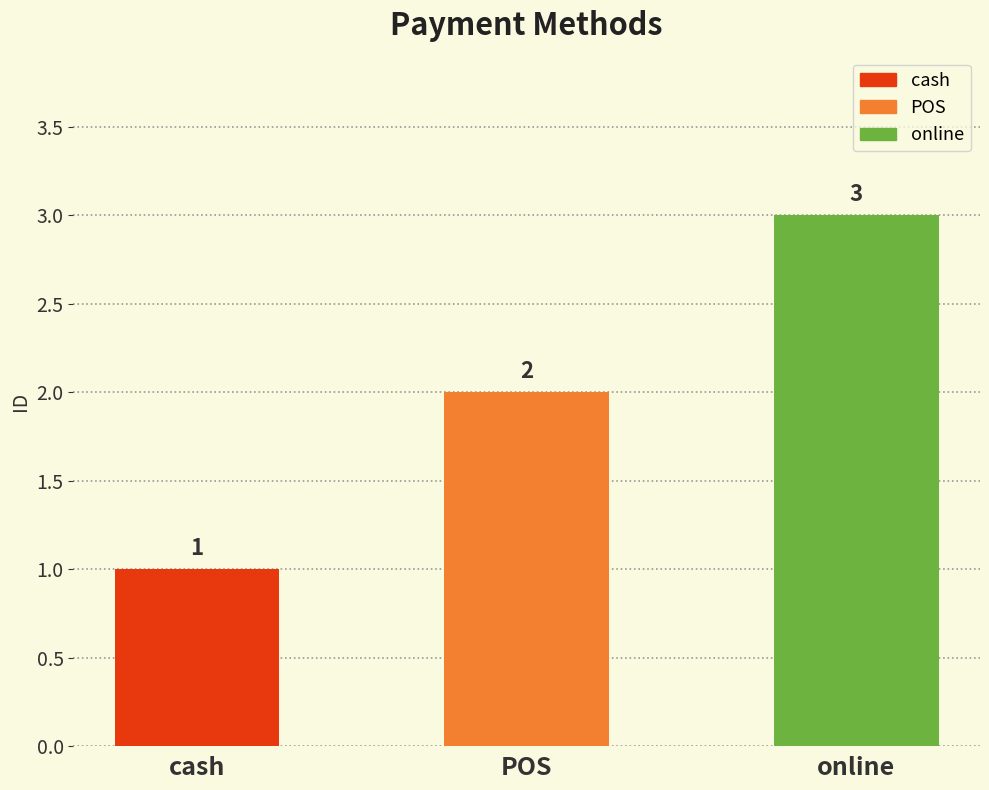

Reading left to right, extract all data points from this chart.

1	2	3